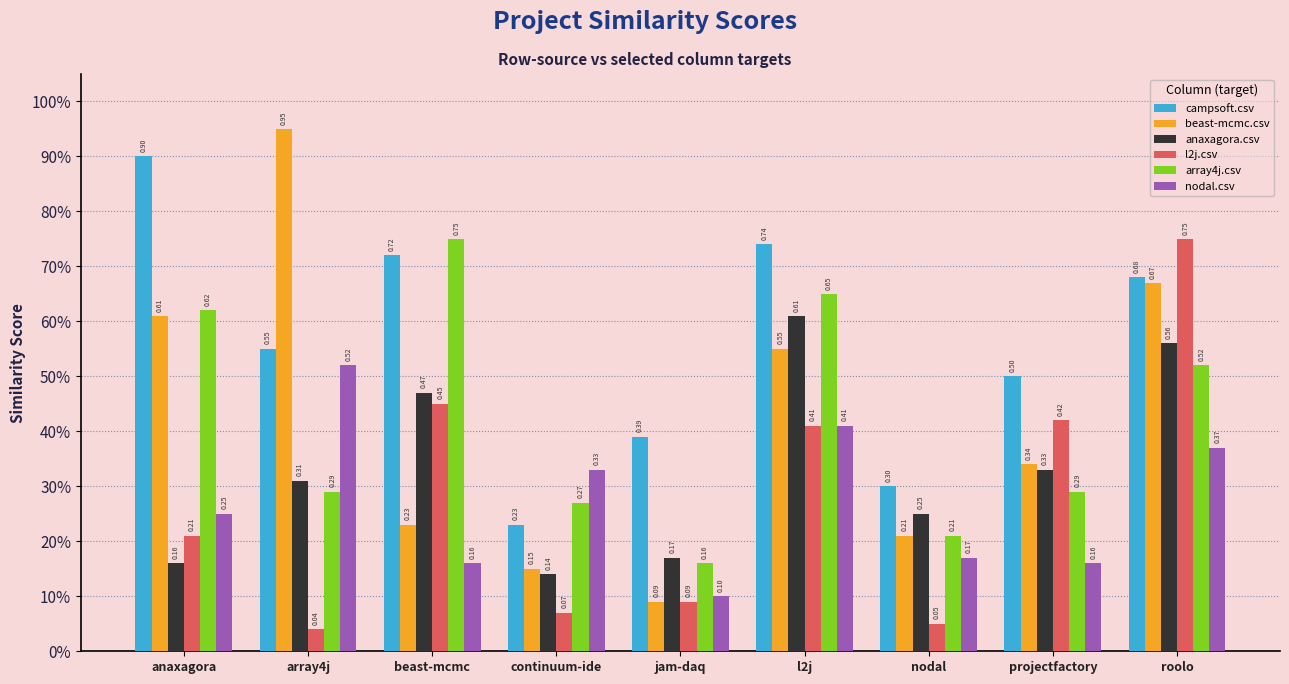

Reading right to left, extract all data points from this chart.

campsoft.csv: roolo=0.7	projectfactory=0.5	nodal=0.3	l2j=0.7	jam-daq=0.4	continuum-ide=0.2	beast-mcmc=0.7	array4j=0.6	anaxagora=0.9
beast-mcmc.csv: roolo=0.7	projectfactory=0.3	nodal=0.2	l2j=0.6	jam-daq=0.1	continuum-ide=0.1	beast-mcmc=0.2	array4j=0.9	anaxagora=0.6
anaxagora.csv: roolo=0.6	projectfactory=0.3	nodal=0.2	l2j=0.6	jam-daq=0.2	continuum-ide=0.1	beast-mcmc=0.5	array4j=0.3	anaxagora=0.2
l2j.csv: roolo=0.8	projectfactory=0.4	nodal=0.1	l2j=0.4	jam-daq=0.1	continuum-ide=0.1	beast-mcmc=0.5	array4j=0.0	anaxagora=0.2
array4j.csv: roolo=0.5	projectfactory=0.3	nodal=0.2	l2j=0.7	jam-daq=0.2	continuum-ide=0.3	beast-mcmc=0.8	array4j=0.3	anaxagora=0.6
nodal.csv: roolo=0.4	projectfactory=0.2	nodal=0.2	l2j=0.4	jam-daq=0.1	continuum-ide=0.3	beast-mcmc=0.2	array4j=0.5	anaxagora=0.2